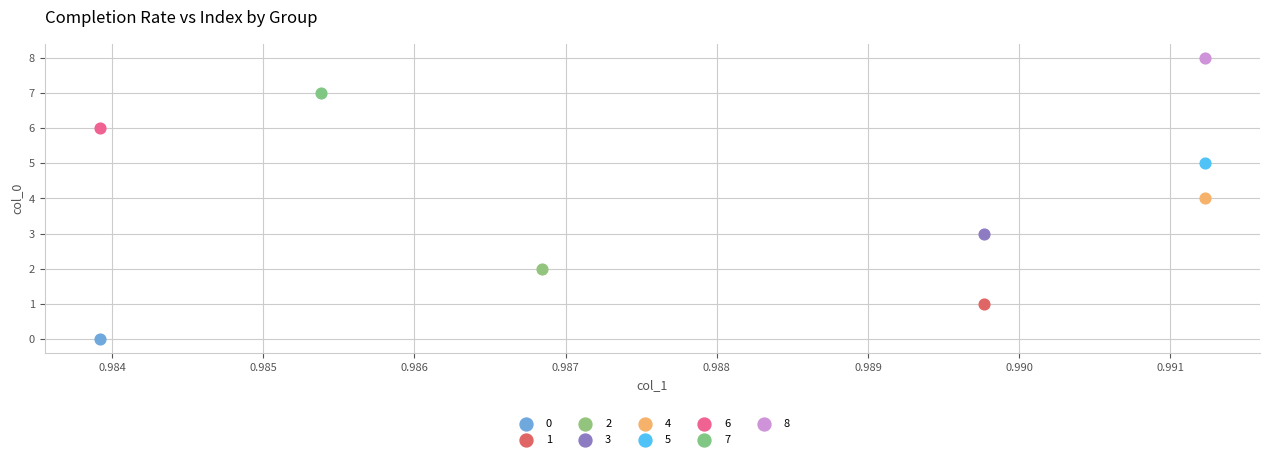

What are all the series names shown in the legend?

0, 1, 2, 3, 4, 5, 6, 7, 8